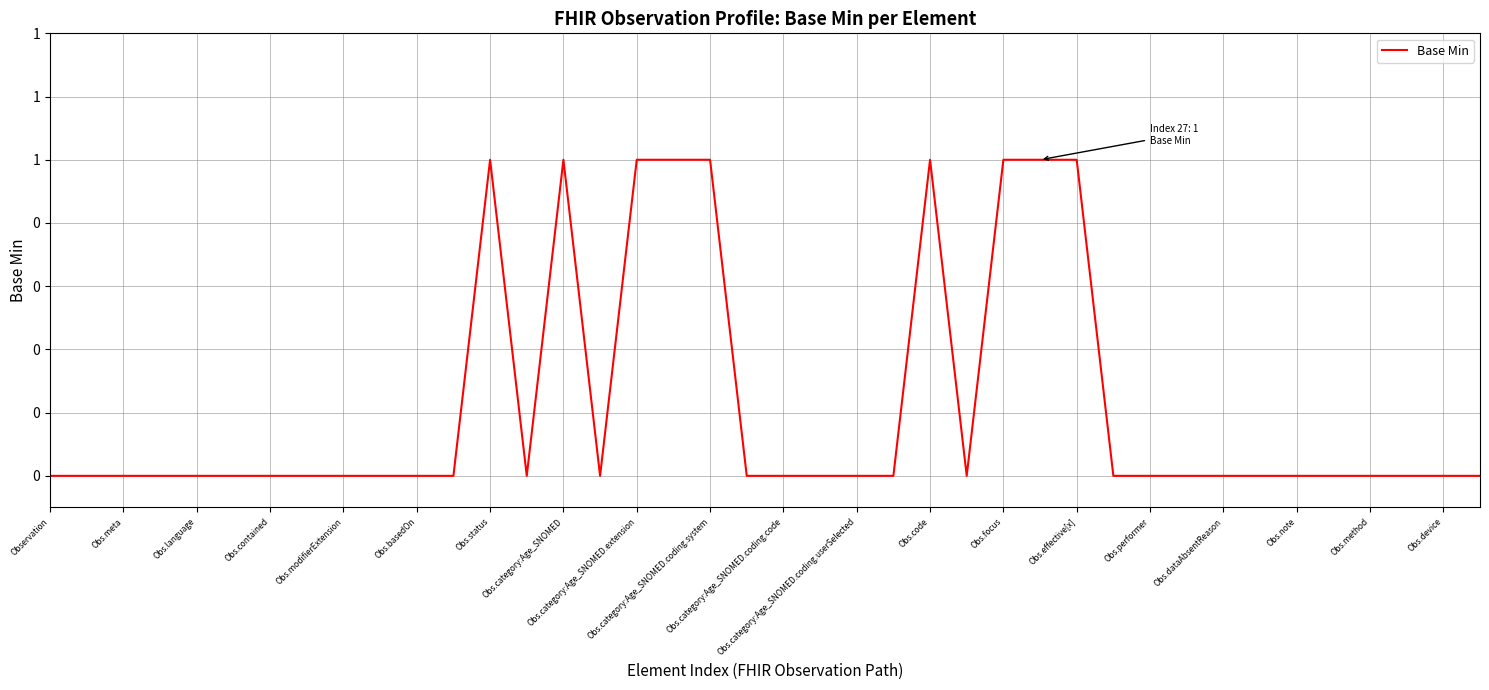

Reading right to left, what are all the values shown in this chart?

0	0	0	0	0	0	0	0	0	0	0	1	1	1	0	1	0	0	0	0	0	1	1	1	0	1	0	1	0	0	0	0	0	0	0	0	0	0	0	0